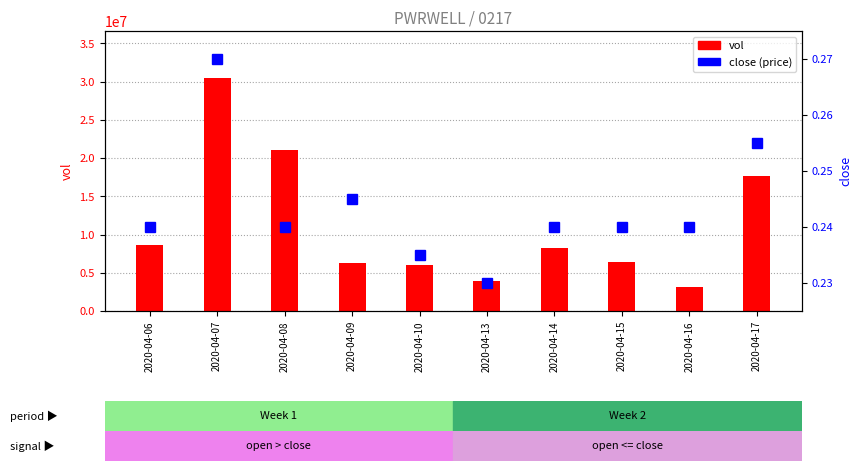

Which series has the largest total across all categories?

vol